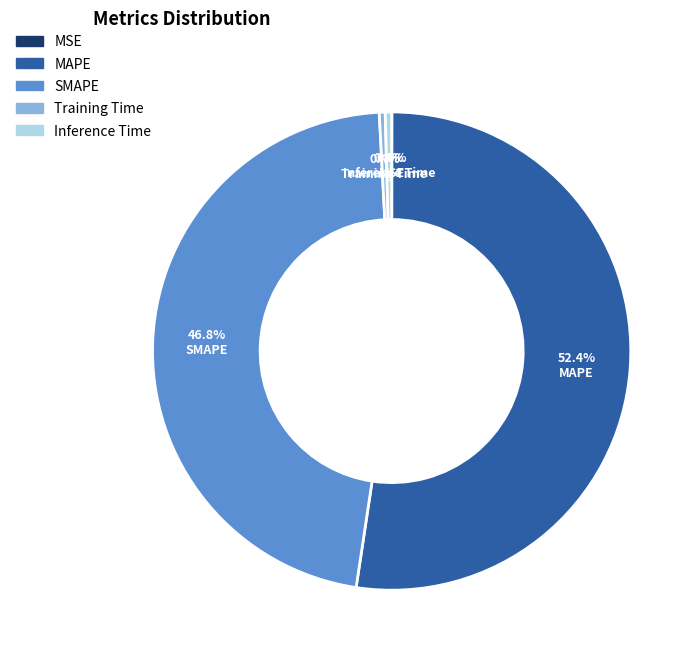

Is it true that MAPE is 52% of the pie?

True